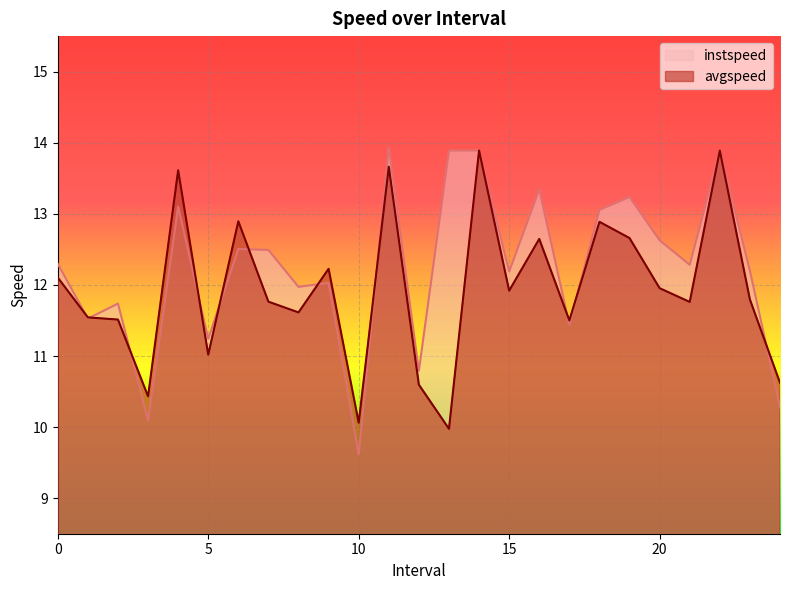

At which category is the sum across all series the highest?

14.0